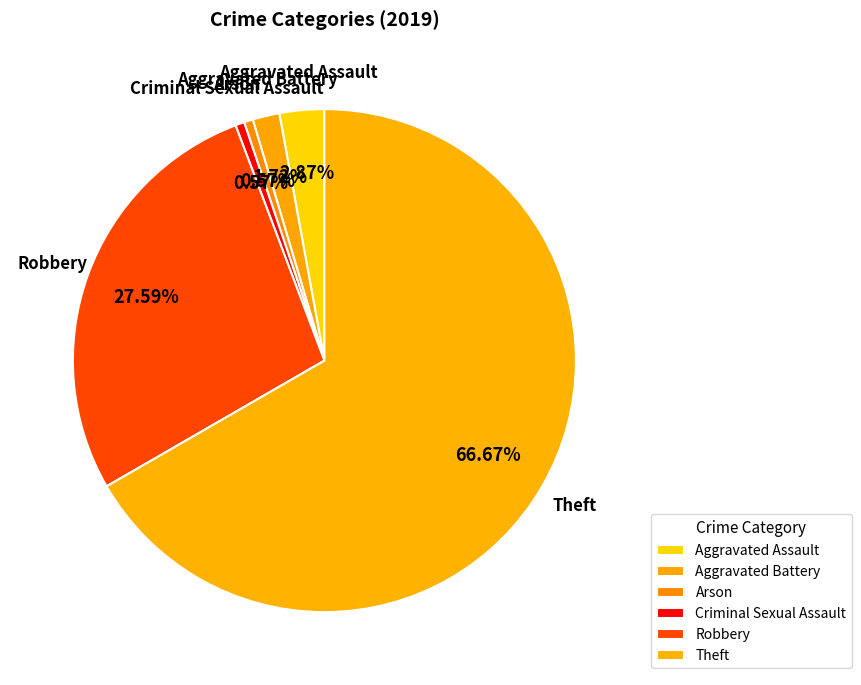

Count the number of slices in the pie.

6